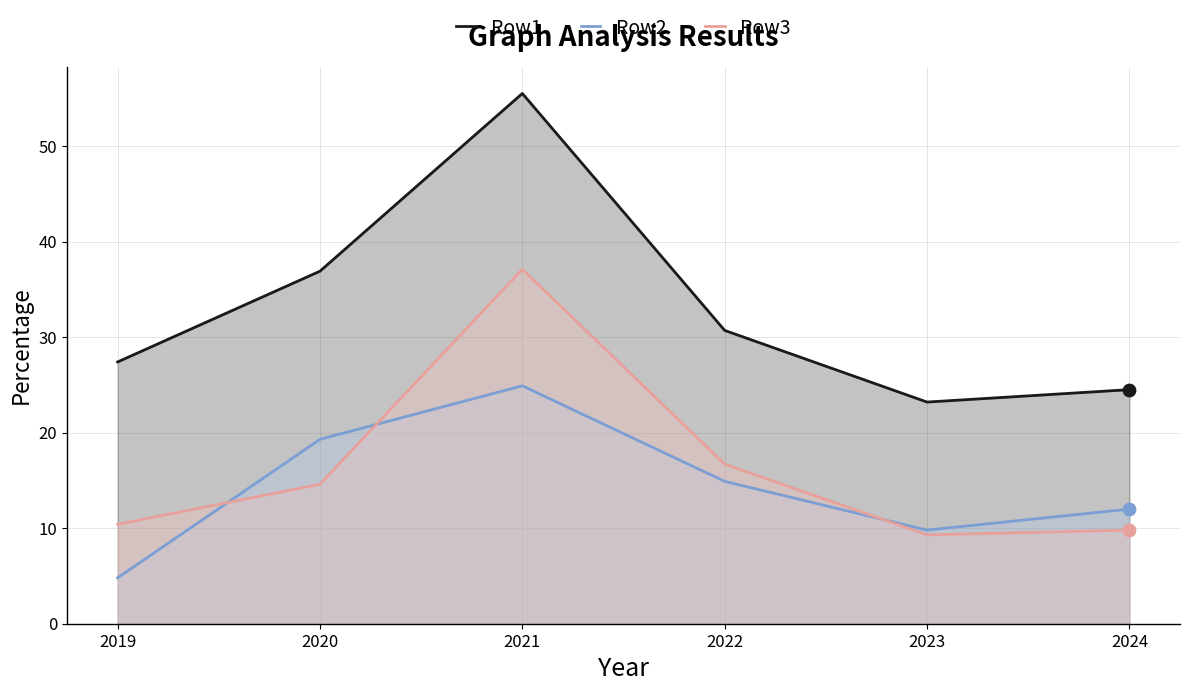

What is the total value across all series at 2024?

46.3